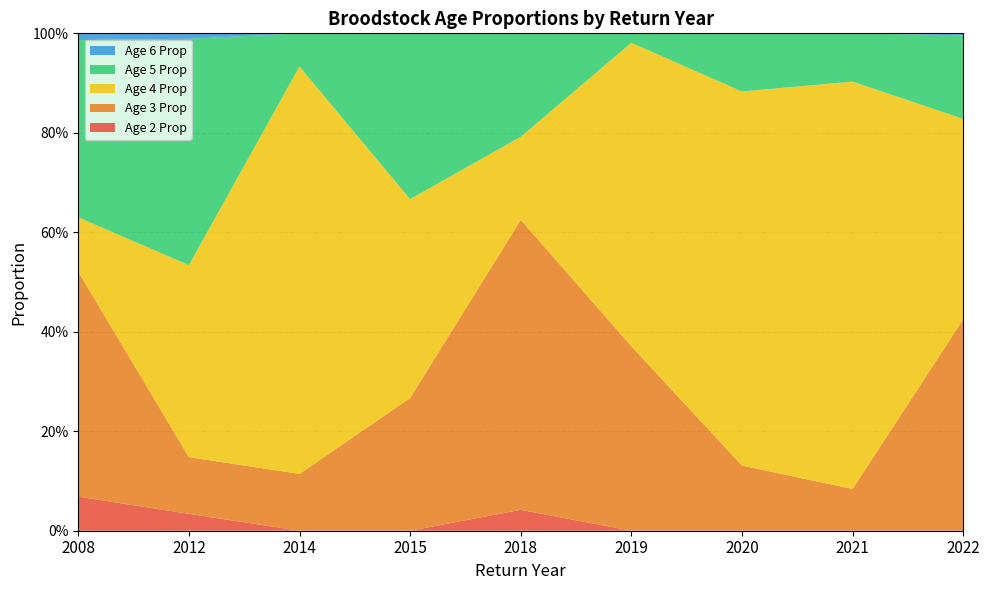

Reading right to left, list all the values displayed in this chart.

Age 2 Prop: 2022=0.0	2021=0.0	2020=0.0	2019=0.0	2018=0.0	2015=0.0	2014=0.0	2012=0.0	2008=0.1
Age 3 Prop: 2022=0.4	2021=0.1	2020=0.1	2019=0.4	2018=0.6	2015=0.3	2014=0.1	2012=0.1	2008=0.5
Age 4 Prop: 2022=0.4	2021=0.8	2020=0.8	2019=0.6	2018=0.2	2015=0.4	2014=0.8	2012=0.4	2008=0.1
Age 5 Prop: 2022=0.2	2021=0.1	2020=0.1	2019=0.0	2018=0.2	2015=0.3	2014=0.1	2012=0.5	2008=0.4
Age 6 Prop: 2022=0.0	2021=0.0	2020=0.0	2019=0.0	2018=0.0	2015=0.0	2014=0.0	2012=0.0	2008=0.0